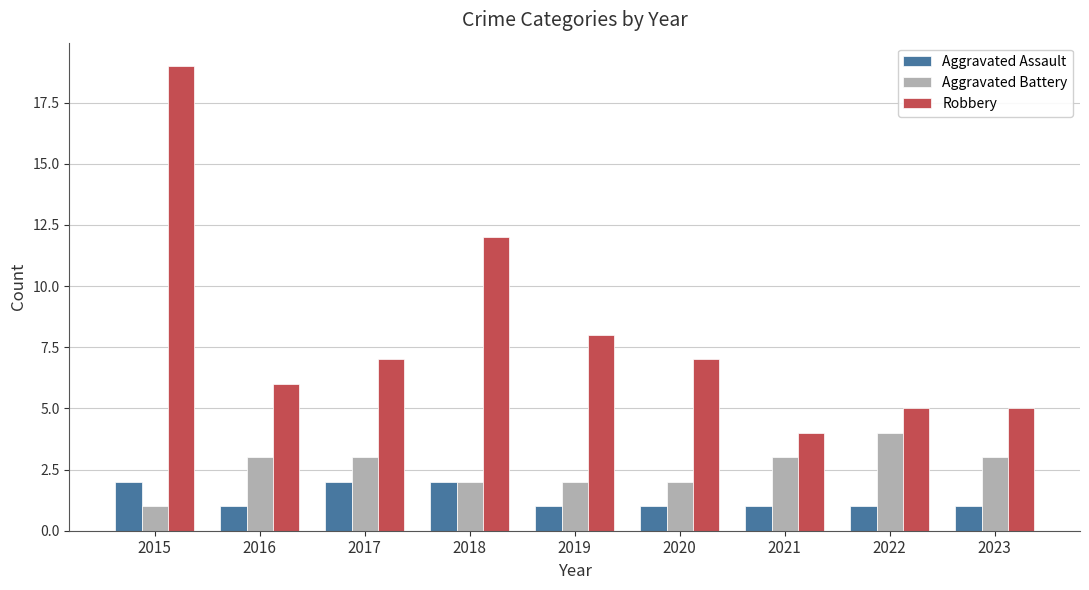

Which series has the largest range (max minus min)?

Robbery